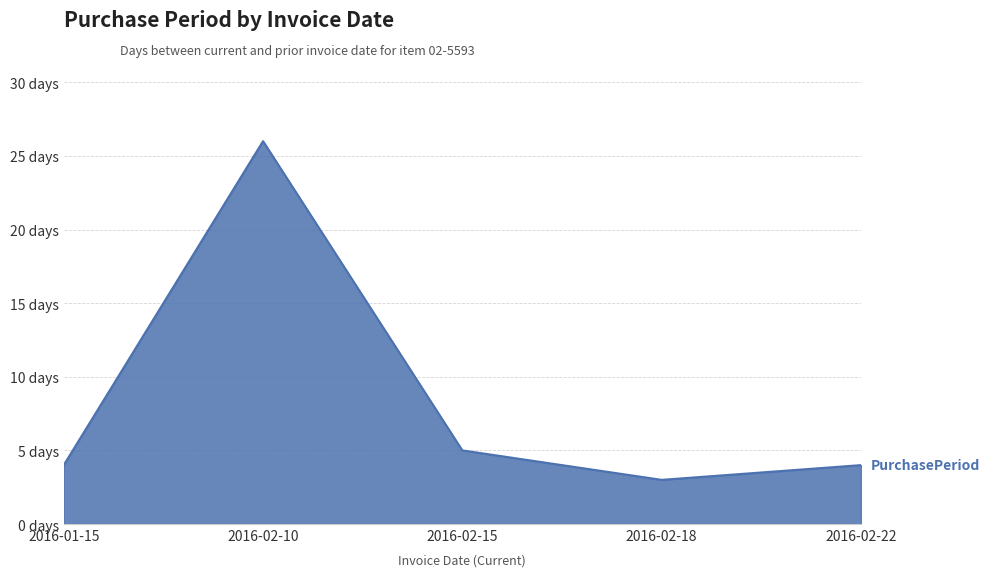

Is this an area chart (filled region under the line)?

Yes